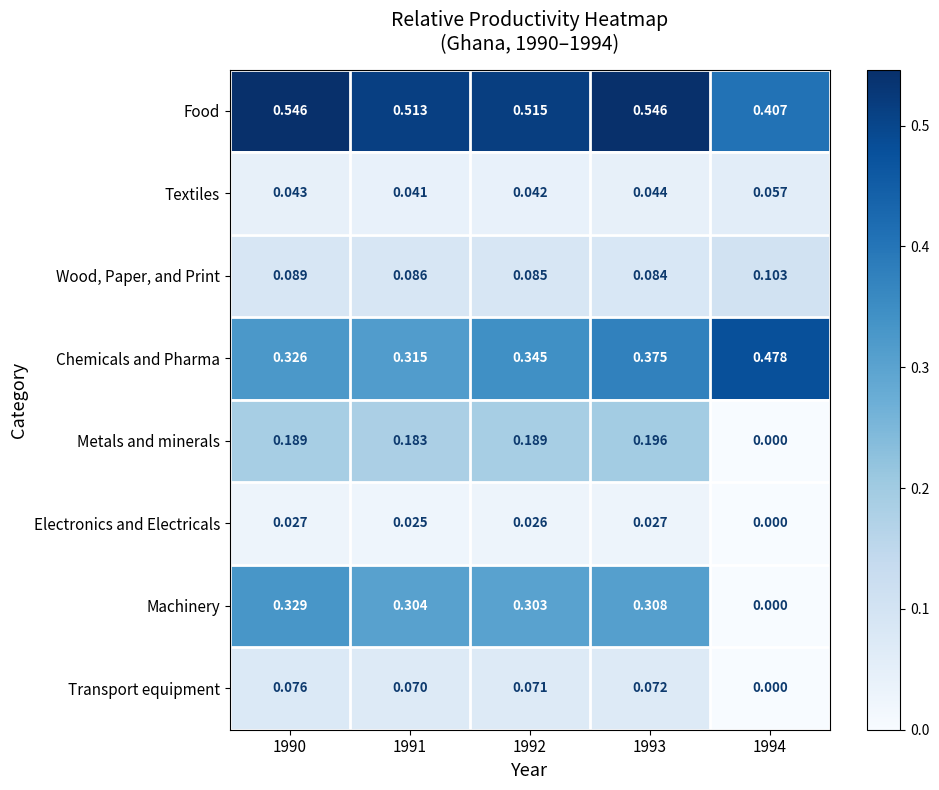

At how many categories does at least one series exceed 0?

5